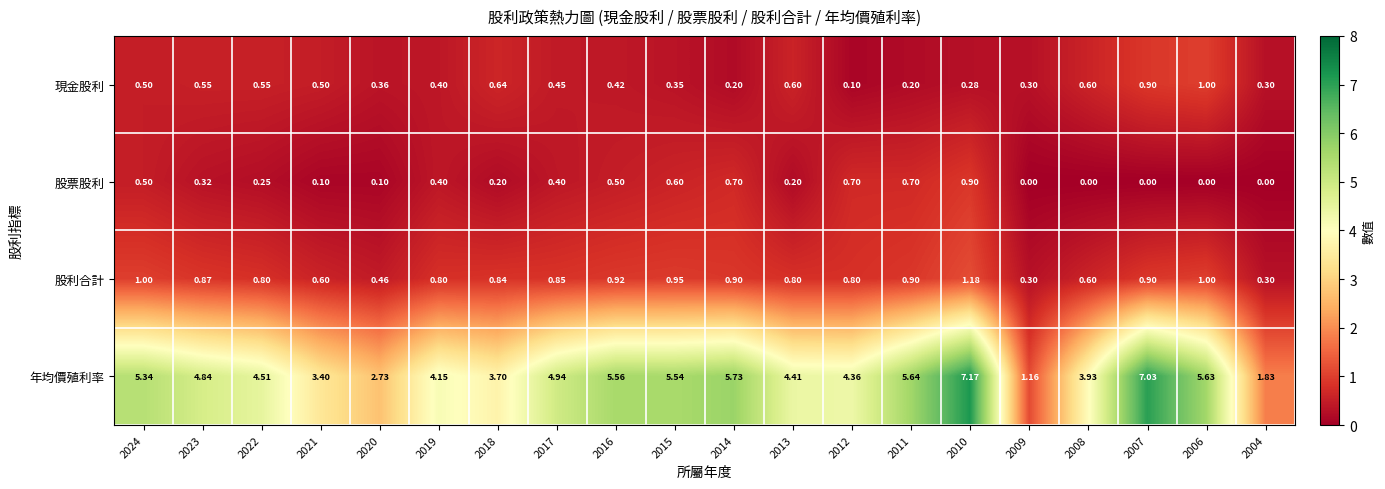

Which series has the widest spread of values?

年均價殖利率